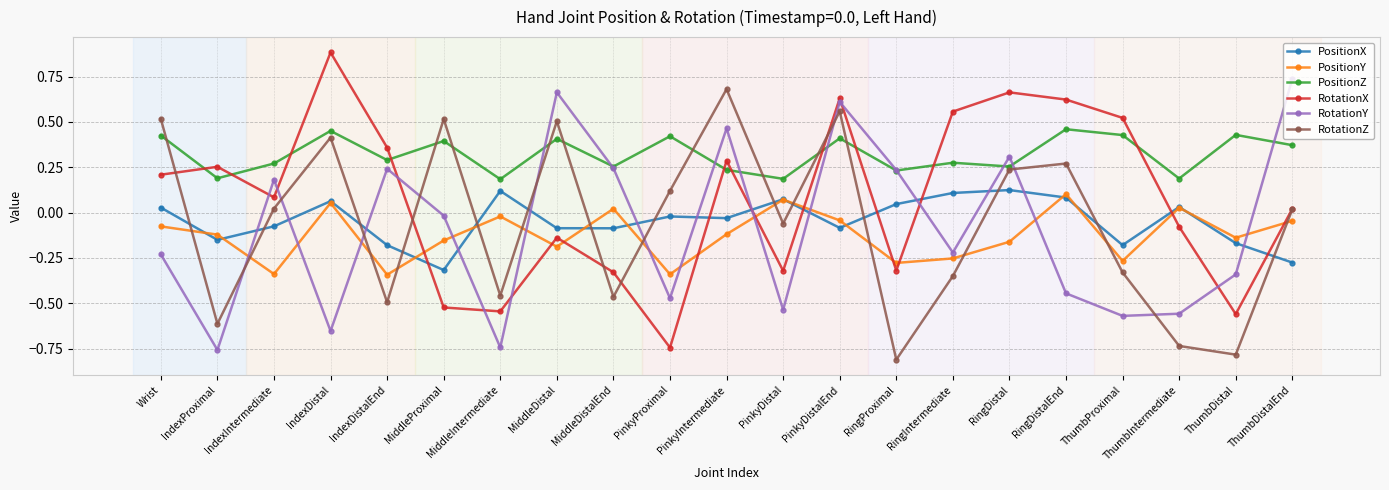

At which category is the sum across all series the highest?

PinkyDistalEnd